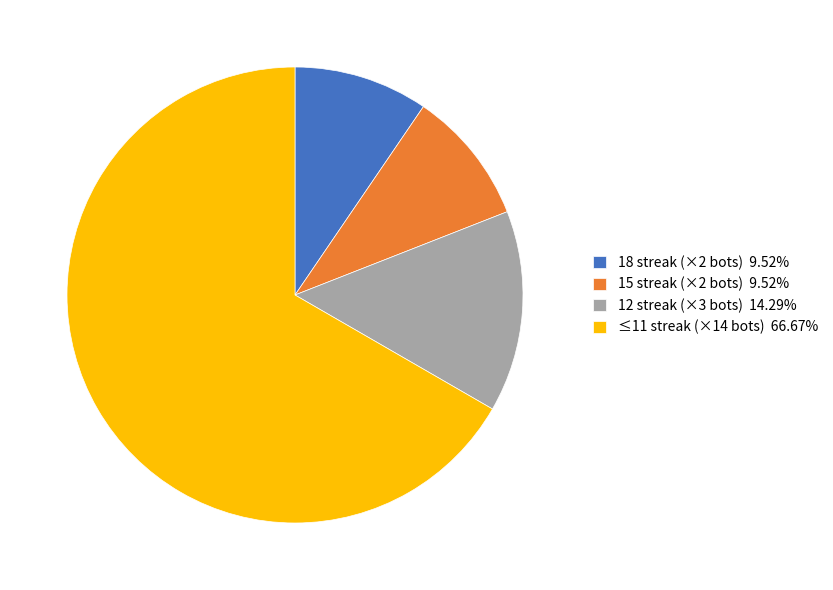

Is the sum of 12 streak (×3 bots) 14.29% and 15 streak (×2 bots) 9.52% greater than half?

No